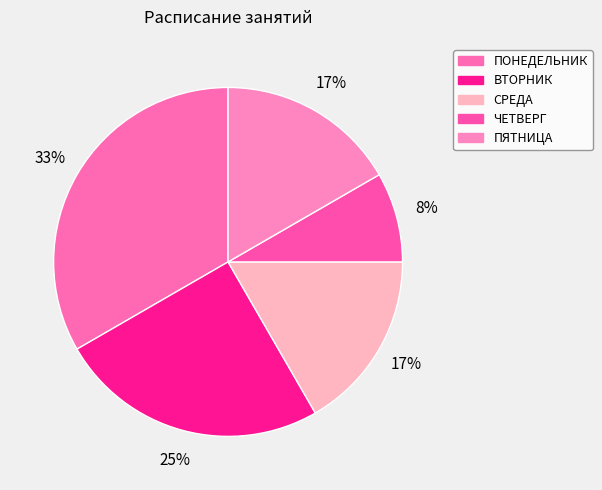

Count the number of slices in the pie.

5